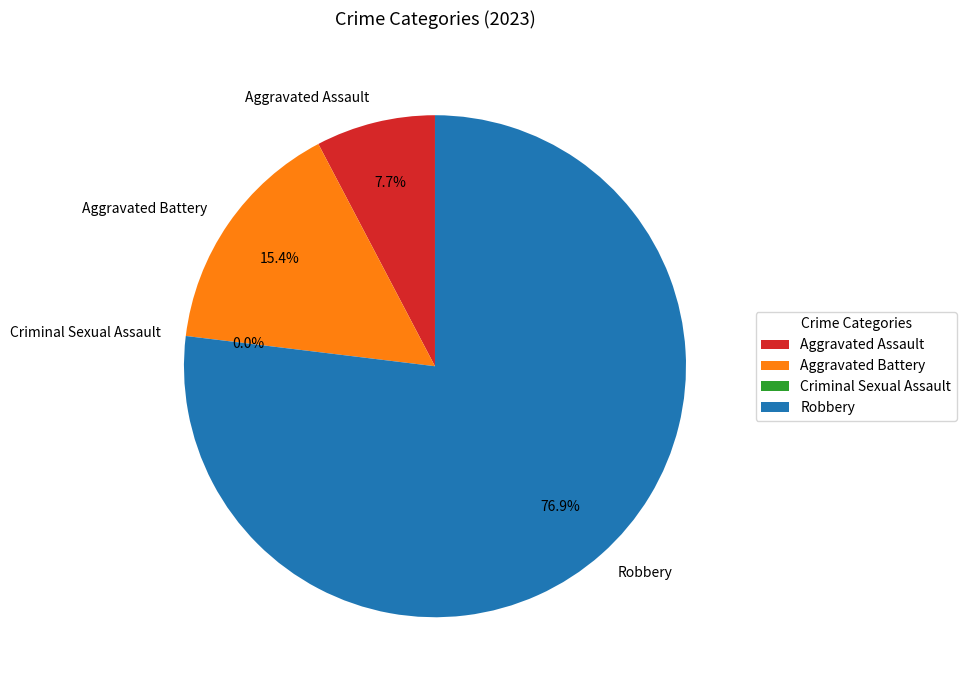

What is the change in value from Criminal Sexual Assault to Robbery?

+10